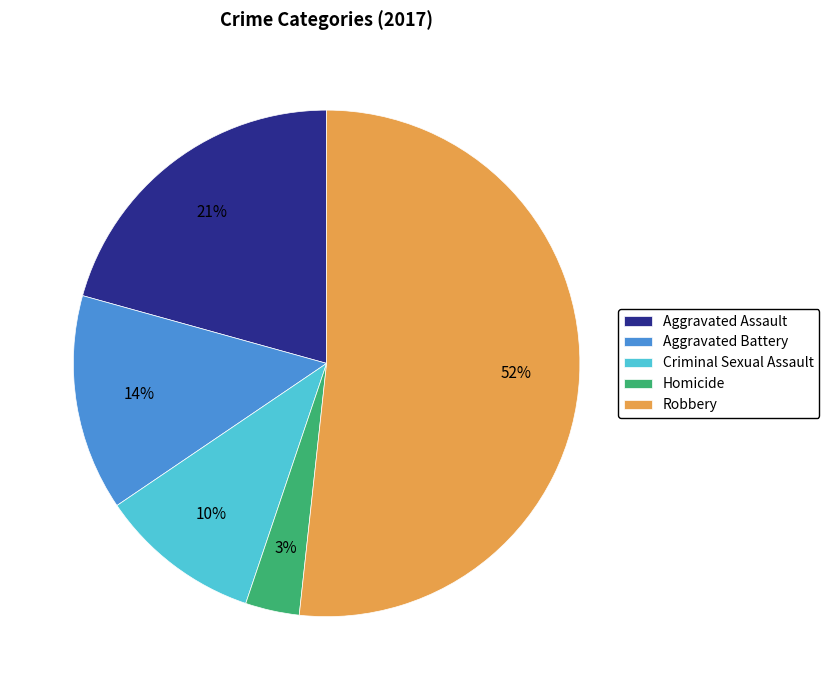

What is the smallest slice in the pie chart?

Homicide